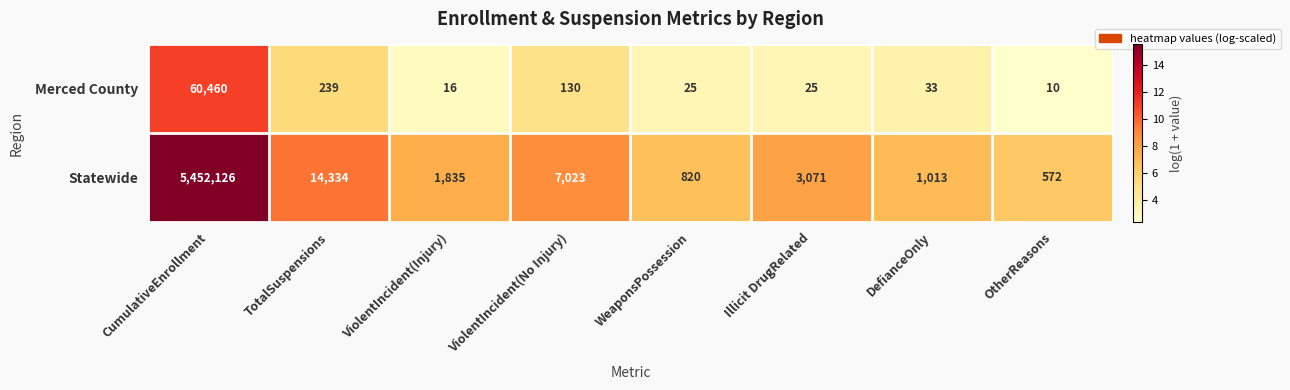

How many data points does each series have?

8